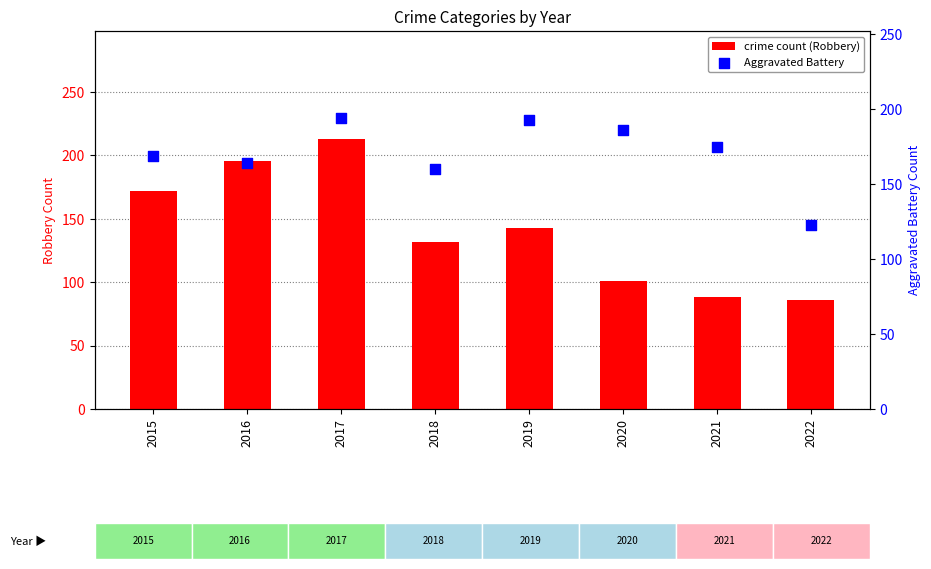

At which category is the sum across all series the highest?

2017